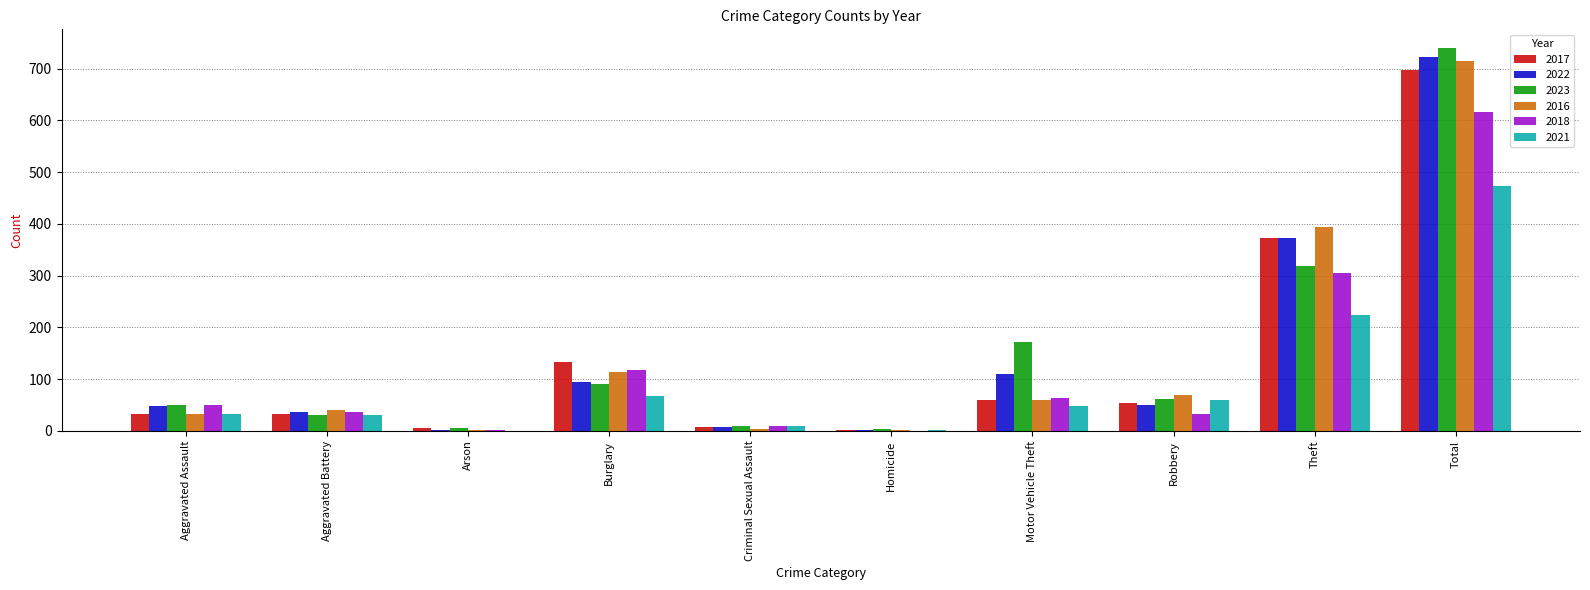

At which category is the sum across all series the highest?

Total